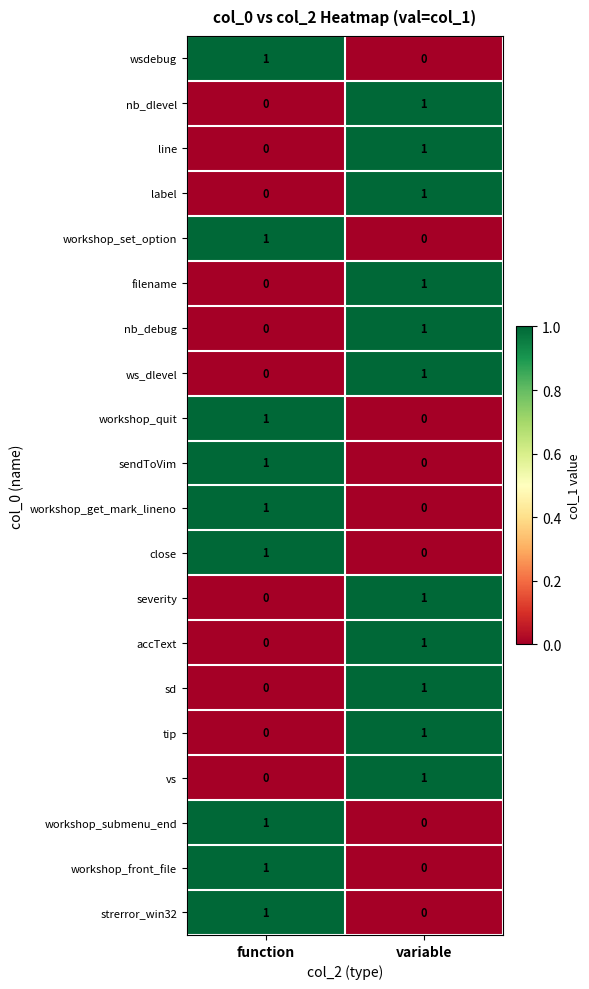

List the labels in order of nb_debug value, largest first.

variable, function